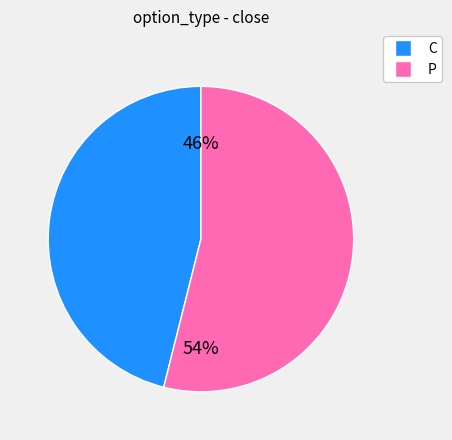

What percentage is the P slice, to the nearest percent?

54%